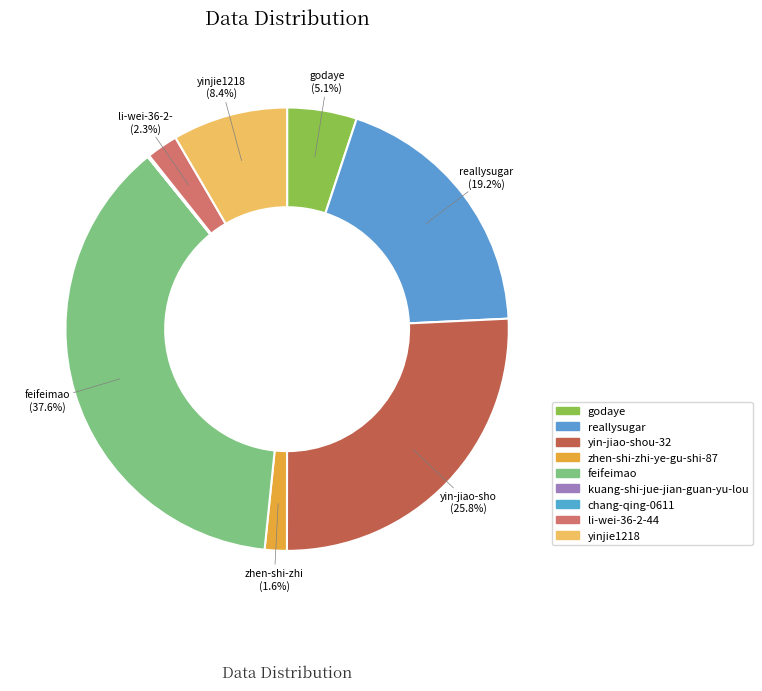

Is yinjie1218 the majority of the pie?

No